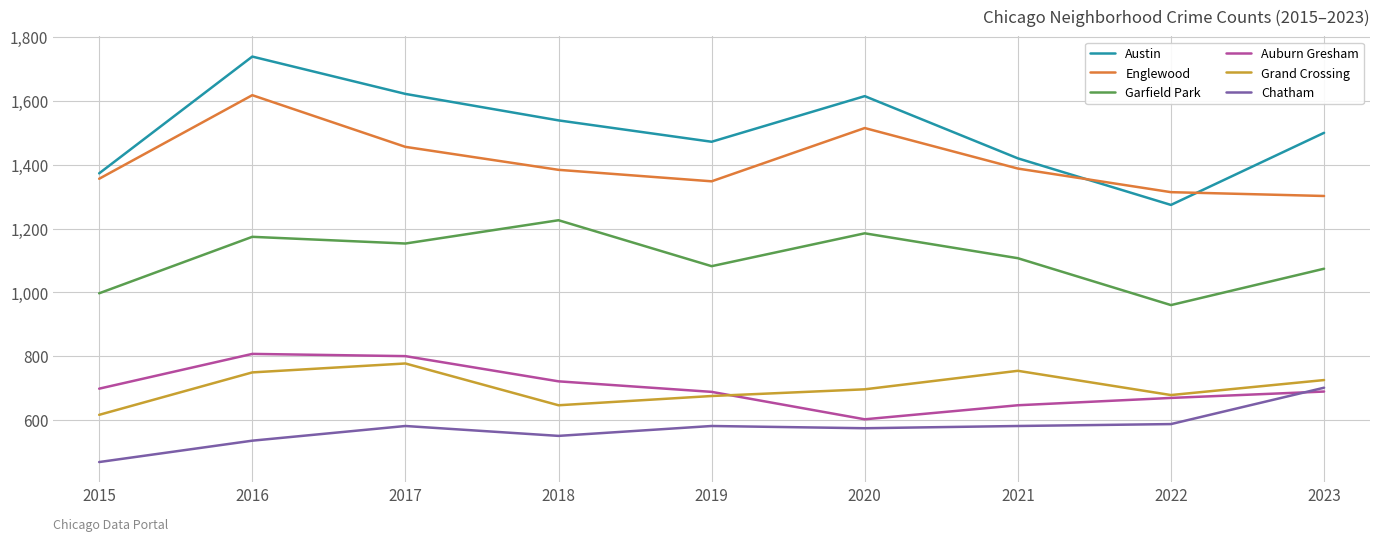

At which category is the sum across all series the highest?

2016